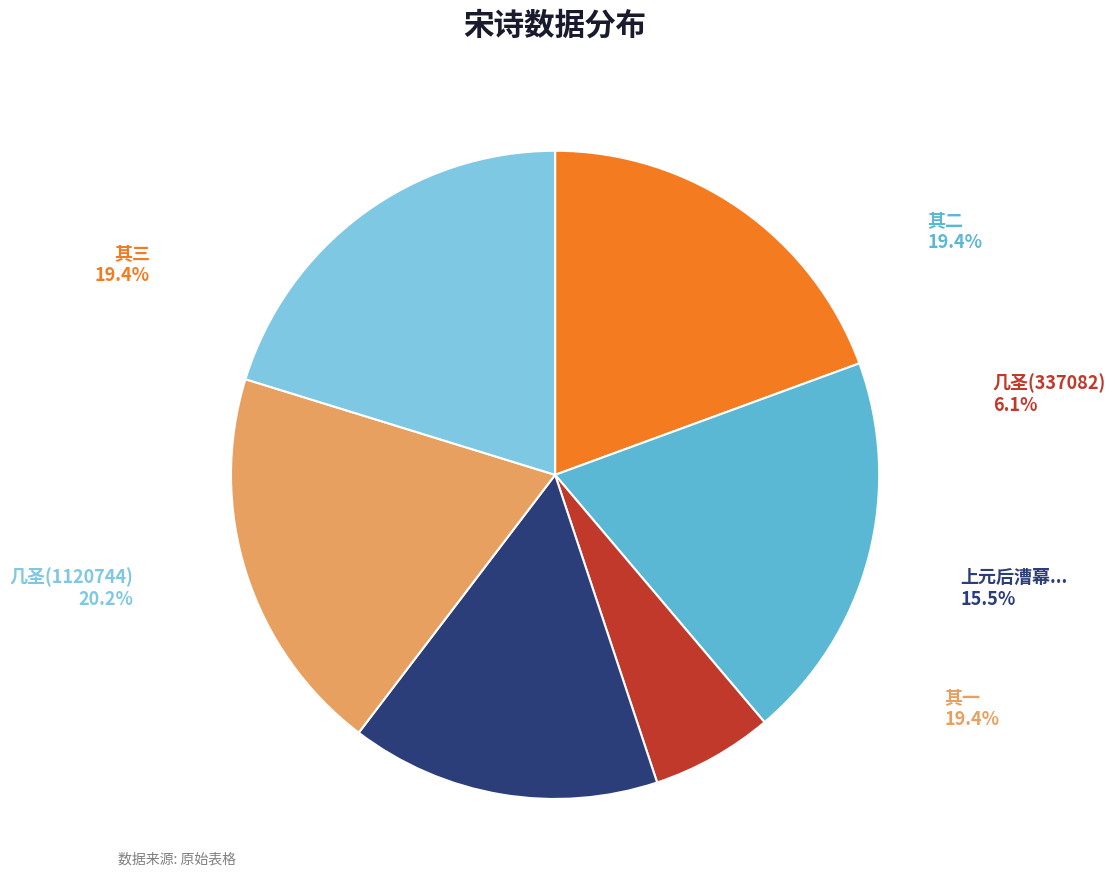

To the nearest percent, what percentage of the pie is 上元后漕幕同僚二十八人会饮于西湖登千佛阁运干赵渔樵希圣以坡诗七言绝句分韵得陌字?

15%